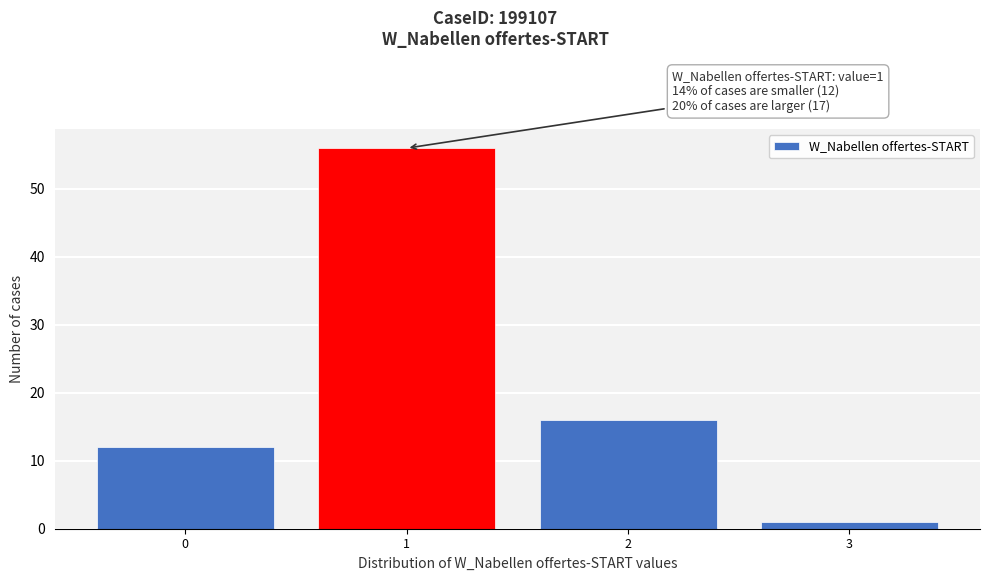

Over which range of the x-axis is the bar tallest?

0.5 to 1.5